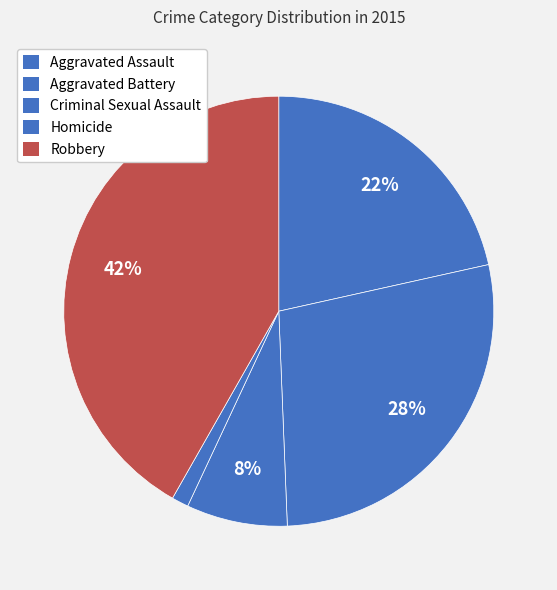

To the nearest percent, what is the average slice percentage?

20%